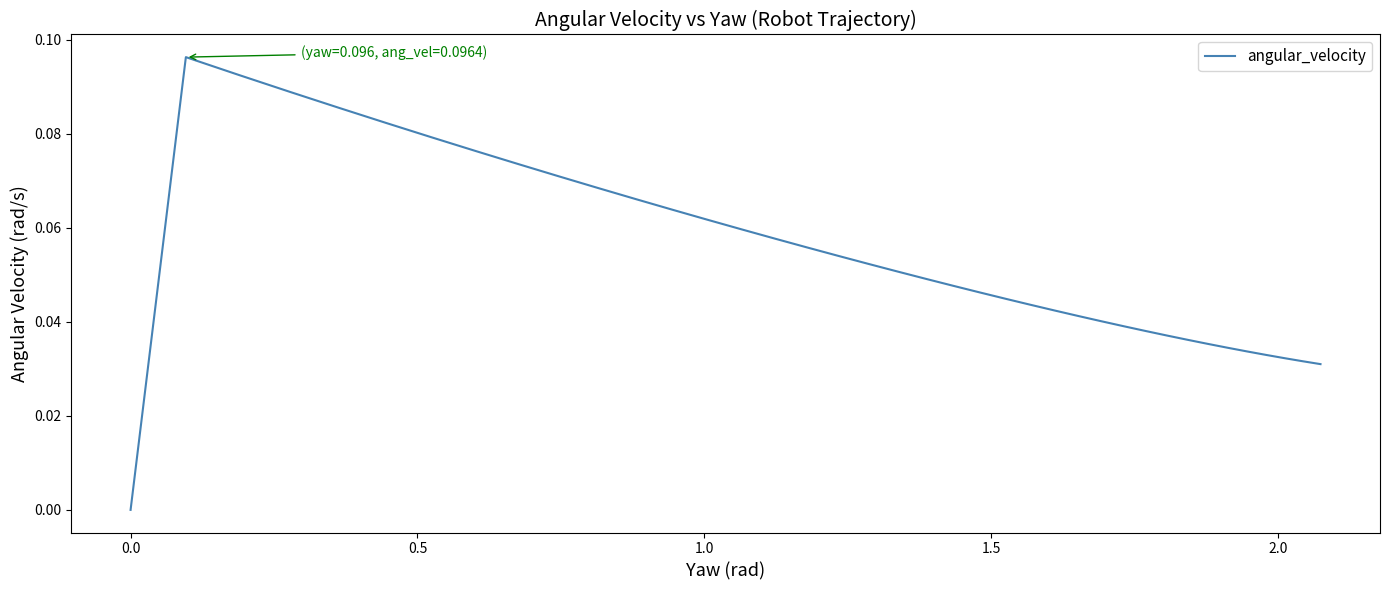

How many lines are shown in the chart?

1